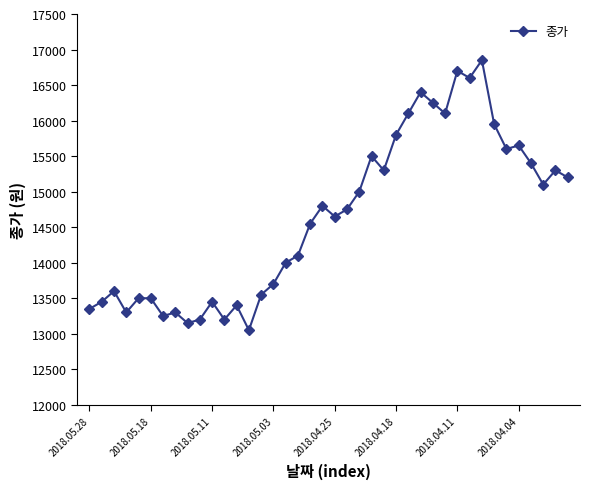

Count the number of data series in this chart.

1